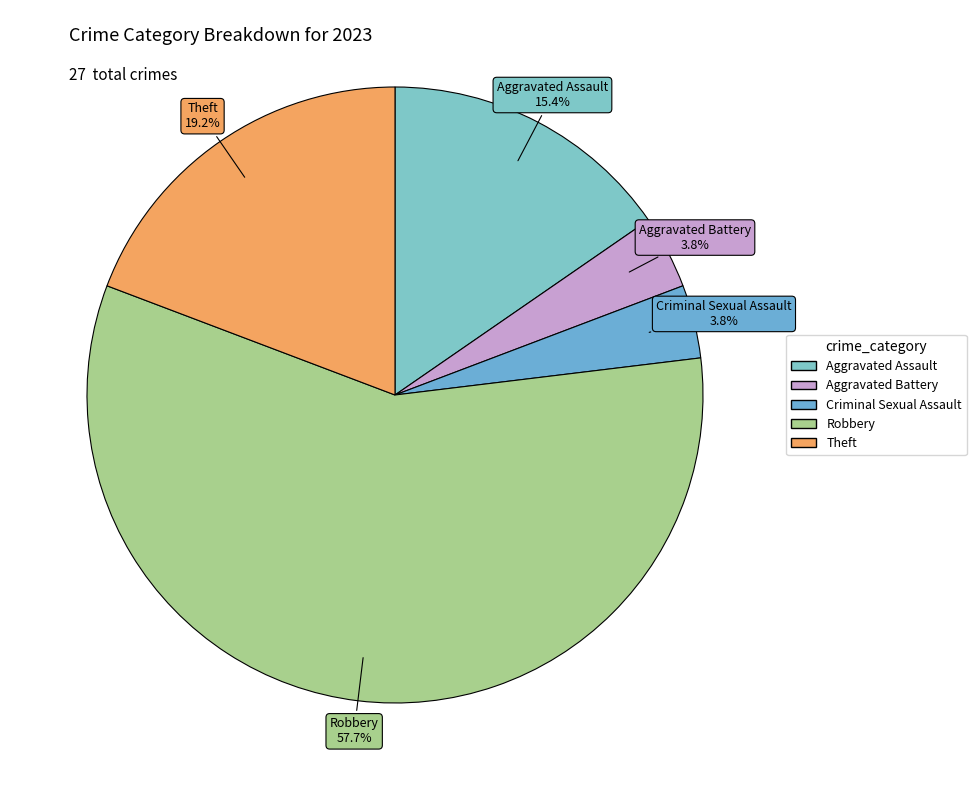

To the nearest percent, what is the difference between the largest and smallest slice percentages?

54%